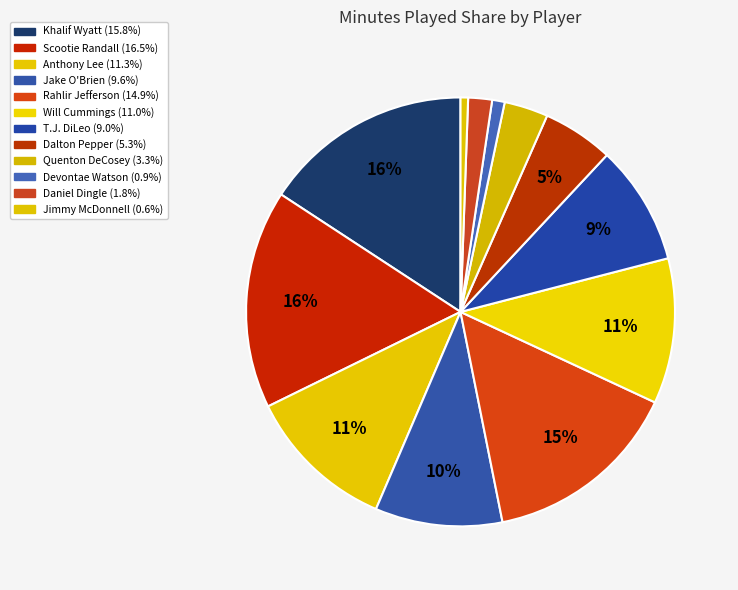

How many segments does this pie chart have?

12